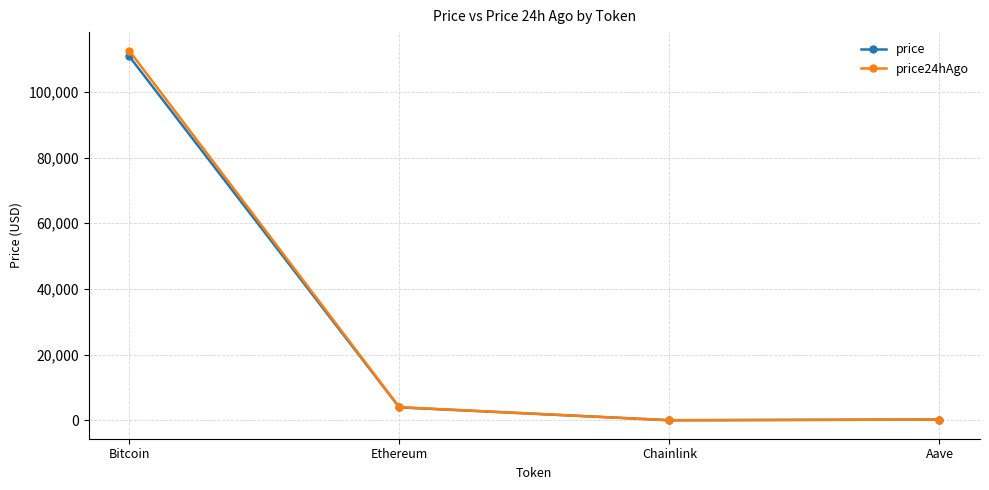

What are all the series names shown in the legend?

price, price24hAgo